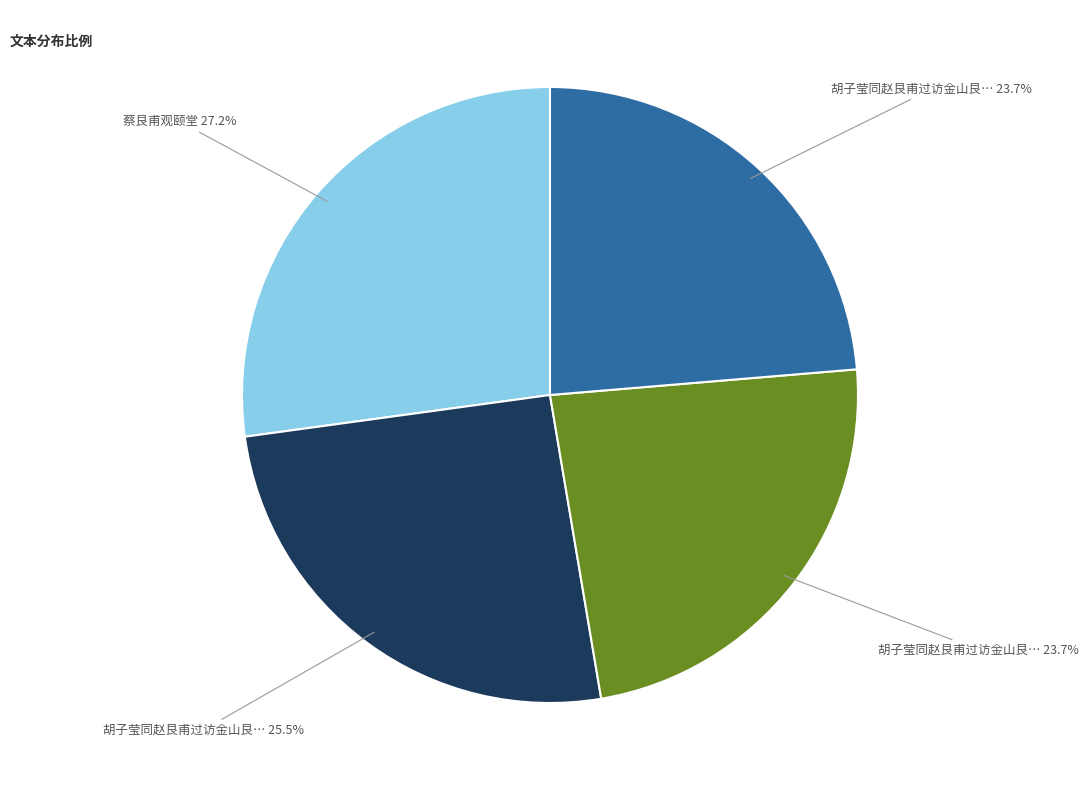

Is there a majority slice in this chart?

No